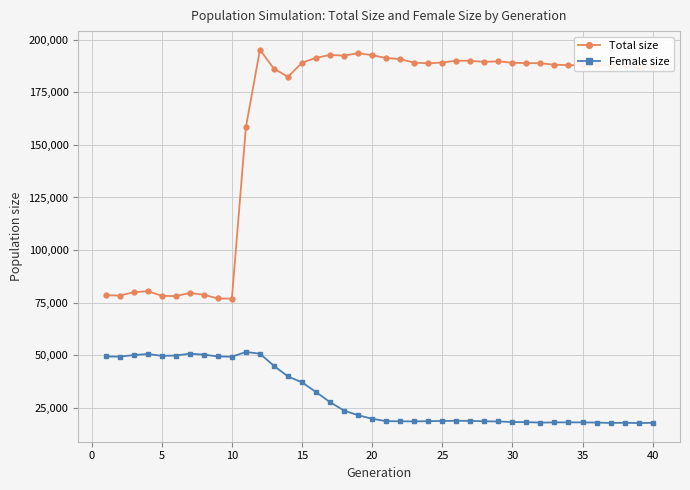

Which series has the widest spread of values?

Total size